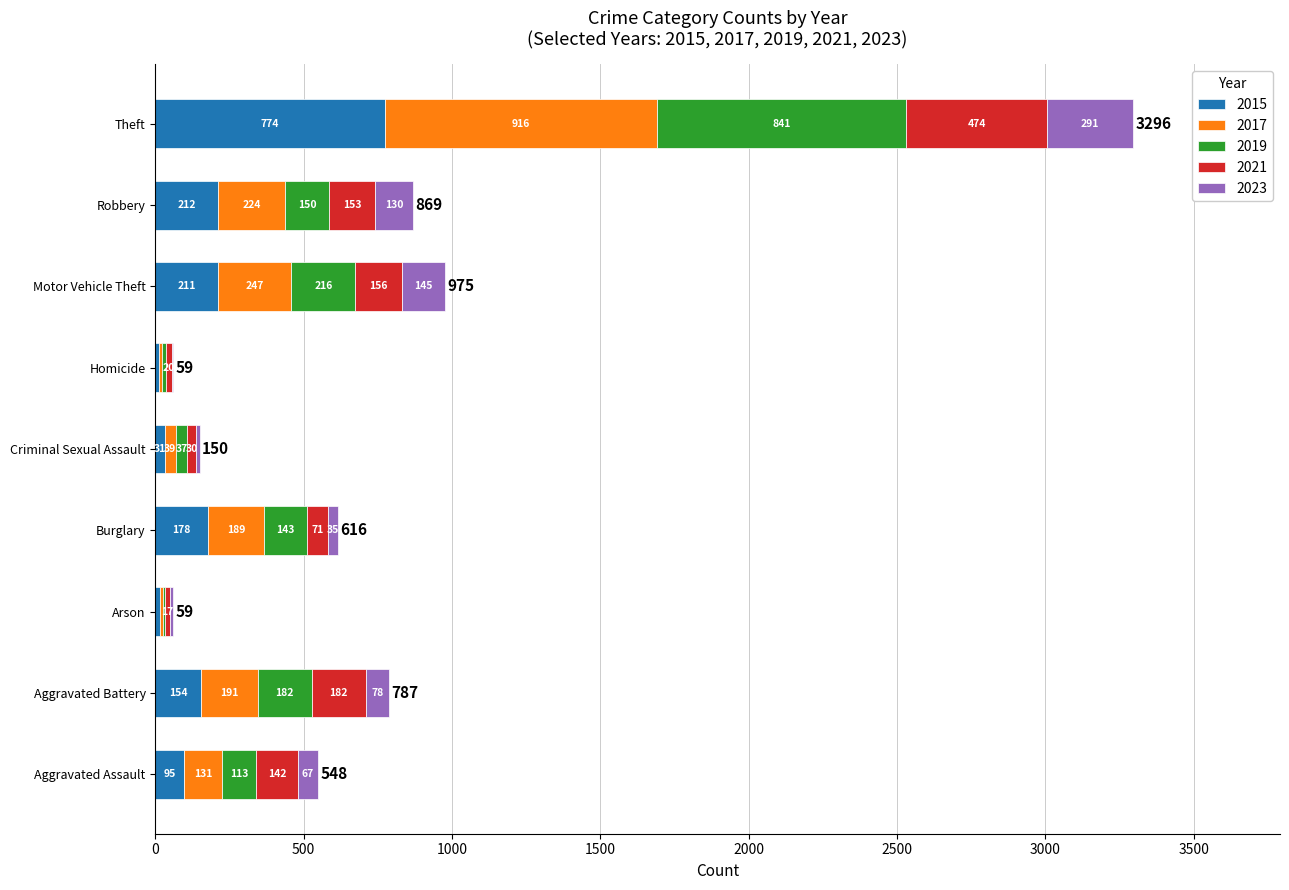

At which category is the sum across all series the highest?

Theft